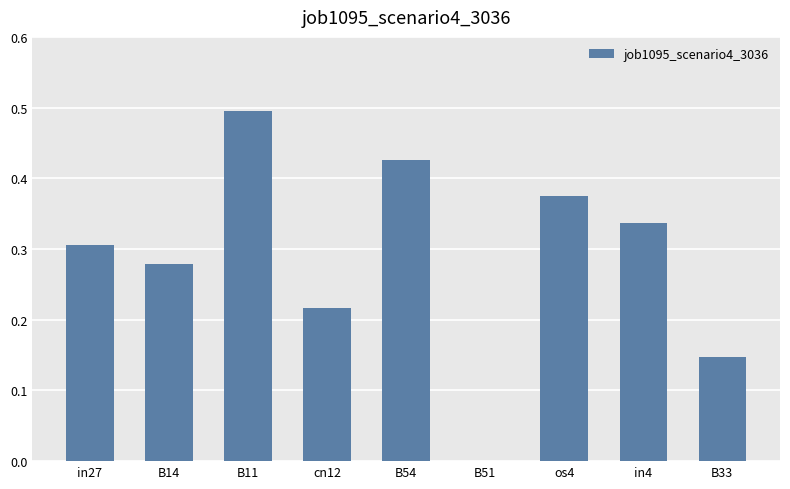

What is the change in value from B51 to os4?

+0.4